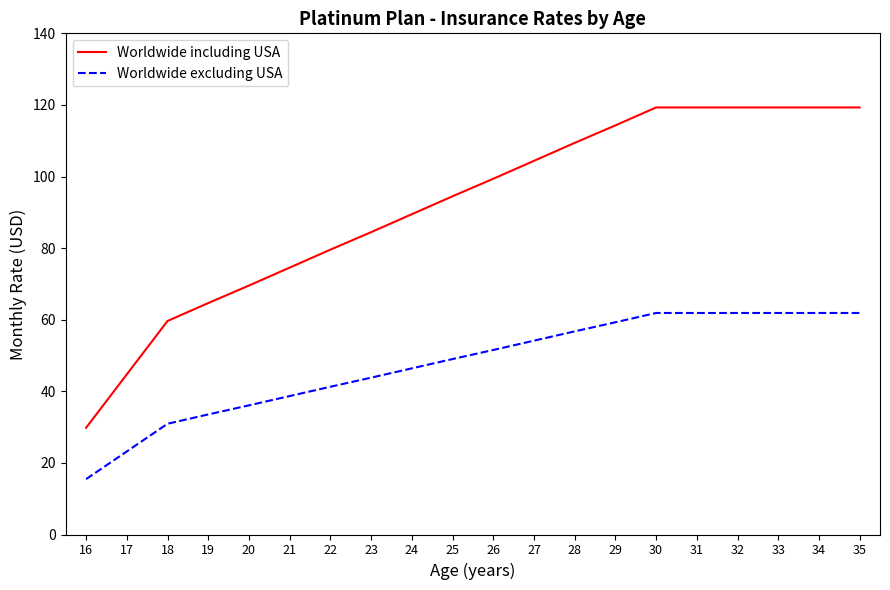

True or false: Worldwide including USA and Worldwide excluding USA intersect in this chart.

False